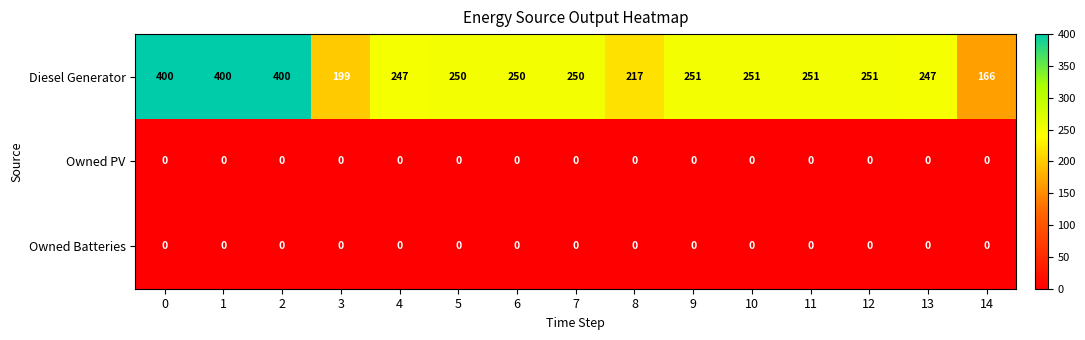

Between 10 and 13, which series saw the biggest shift?

Diesel Generator